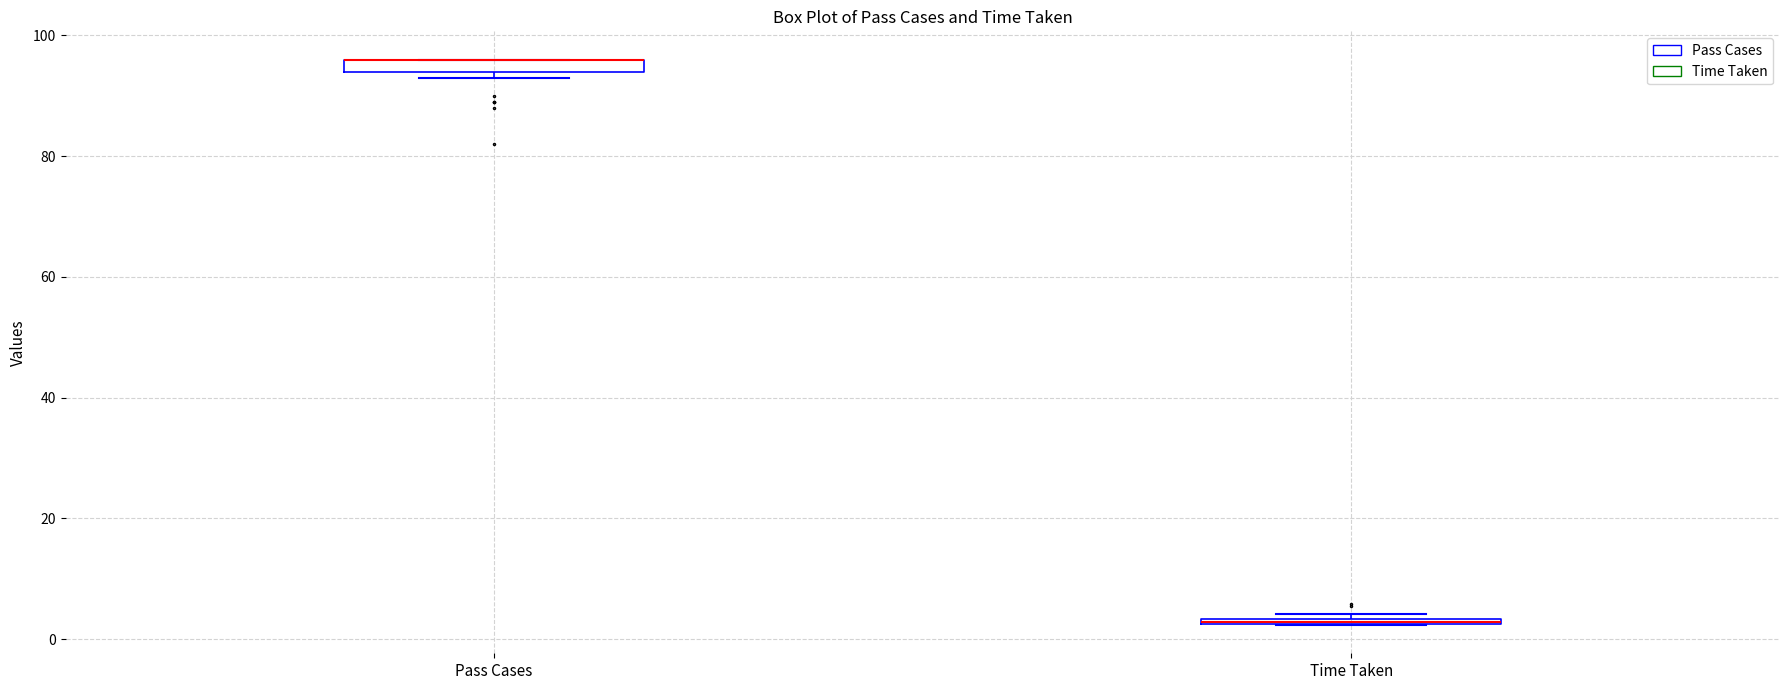

Where is the lower edge of the box for Pass Cases on the y-axis? The values are not printed on the chart, so give them approximately, as read against the axis.

94